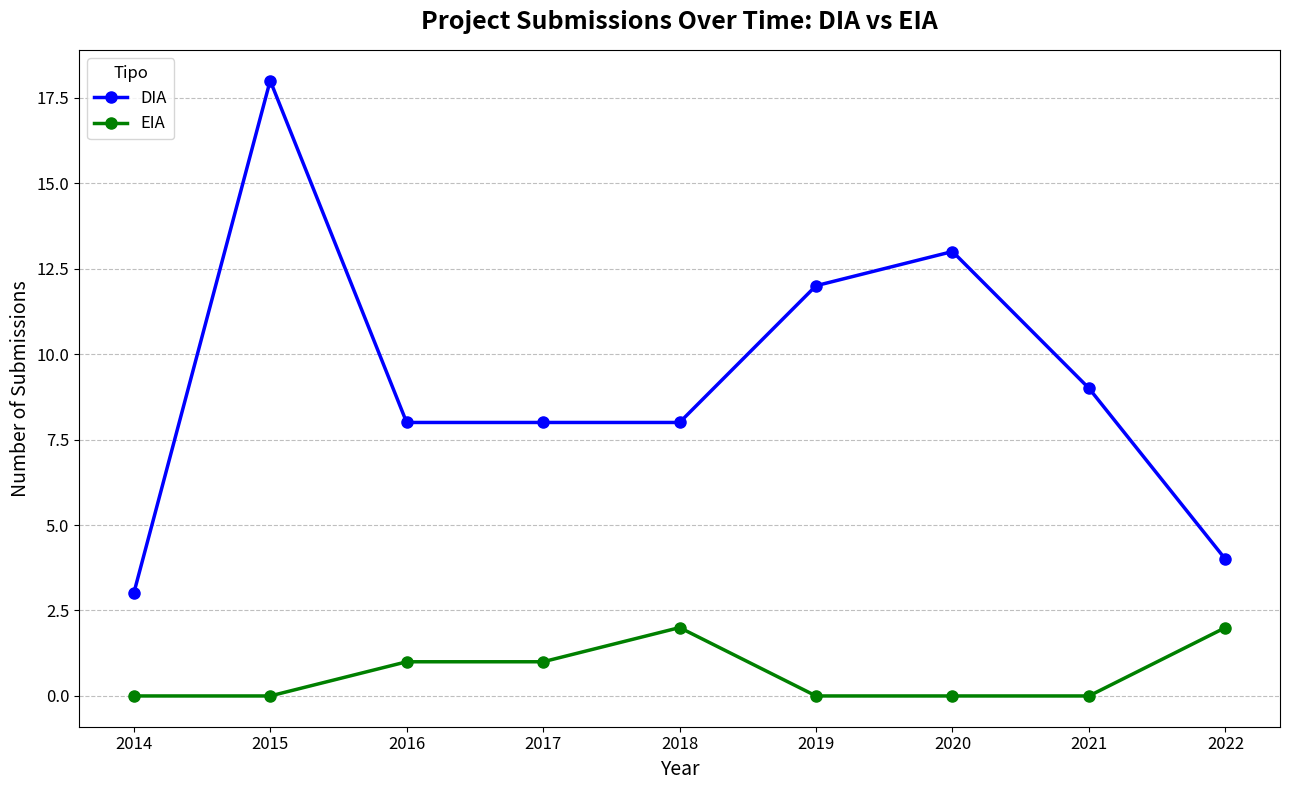

Which series has the largest total across all categories?

DIA